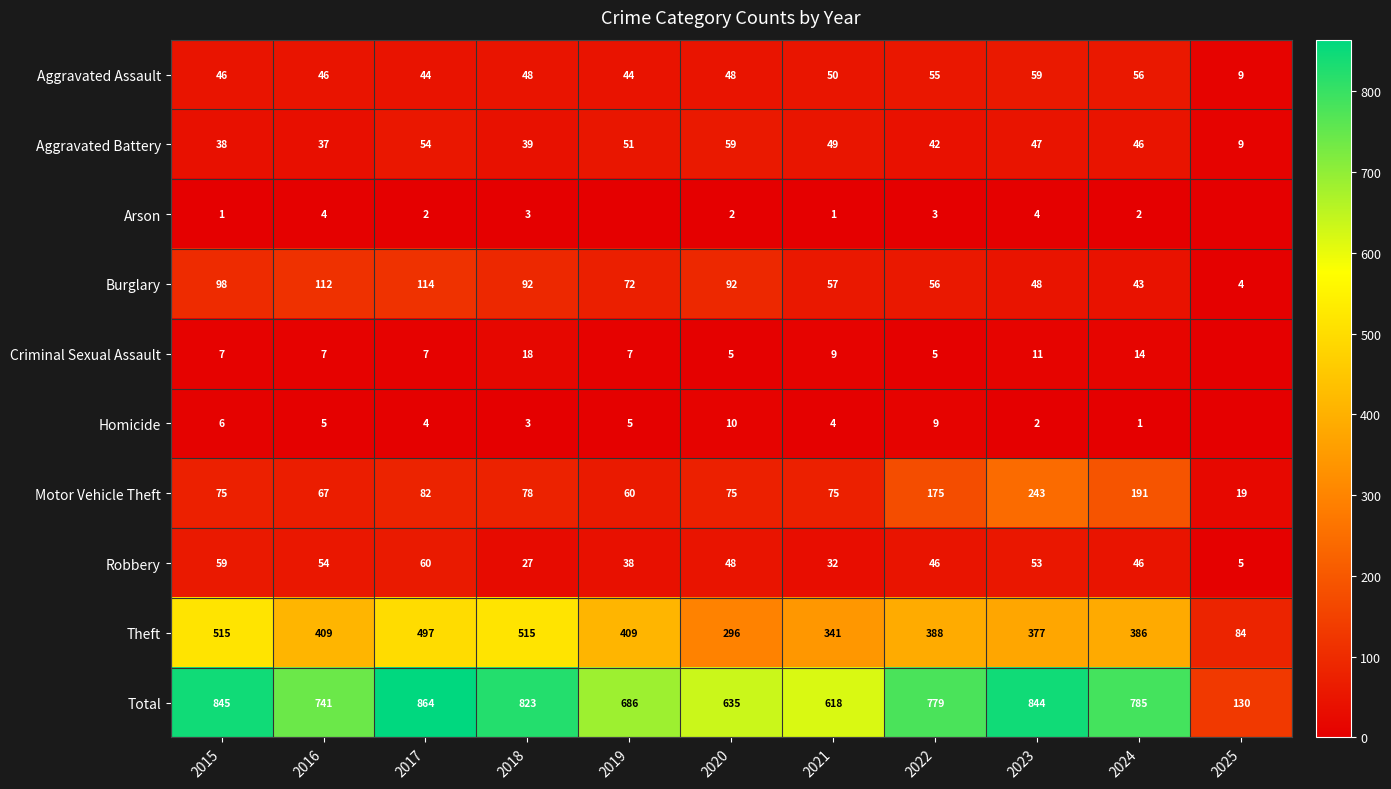

At which label does Burglary reach its minimum?

2025